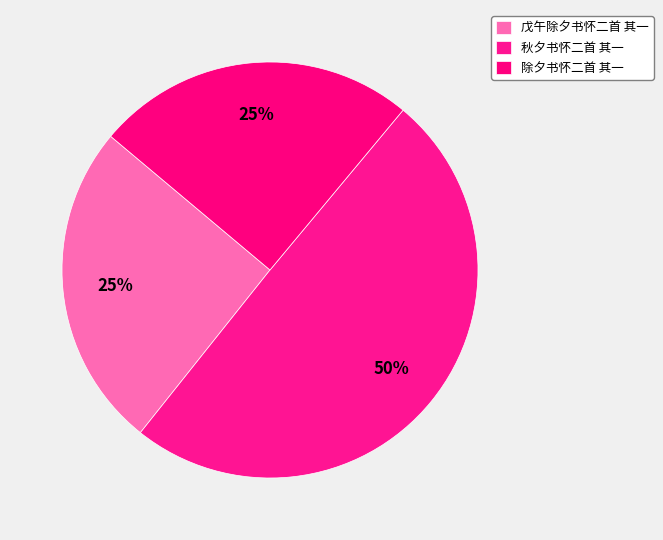

How many segments does this pie chart have?

3